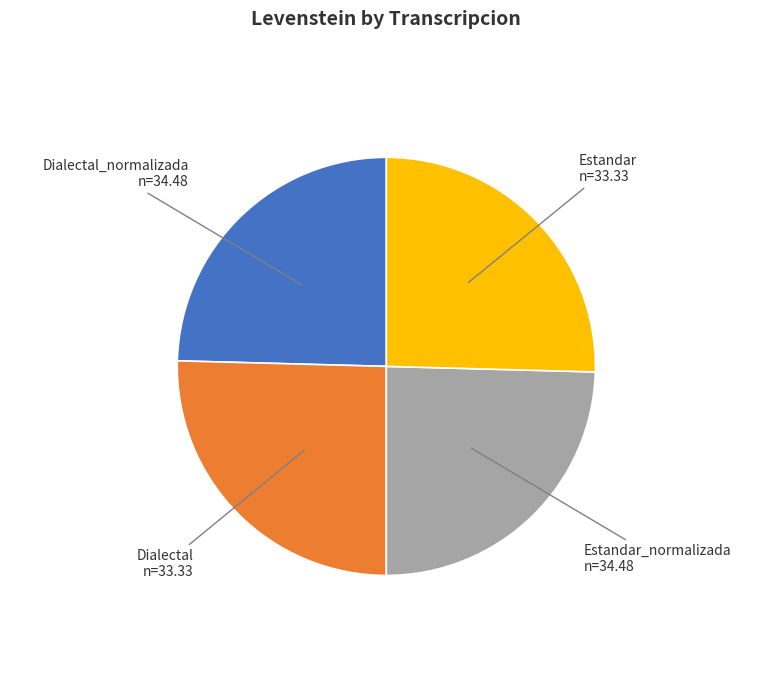

Does Dialectal represent more than half of the total?

No